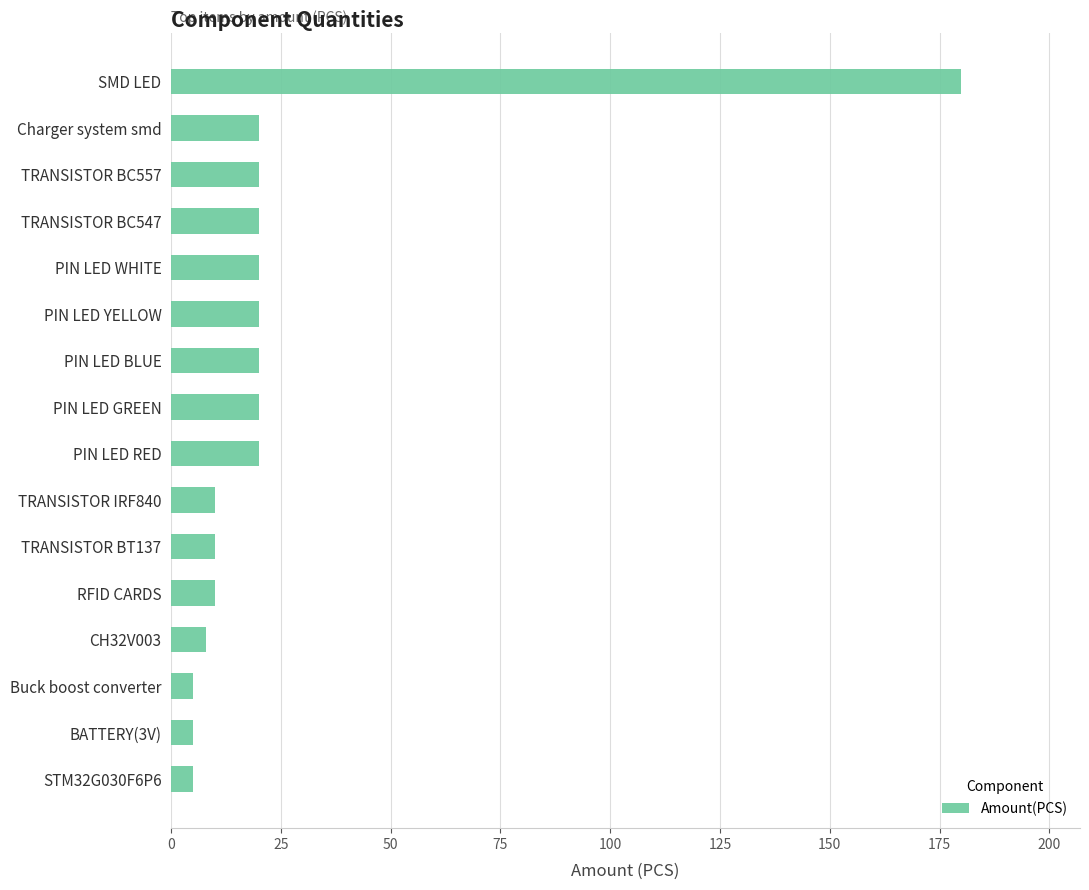

Is it true that the value at PIN LED WHITE is 20?

True